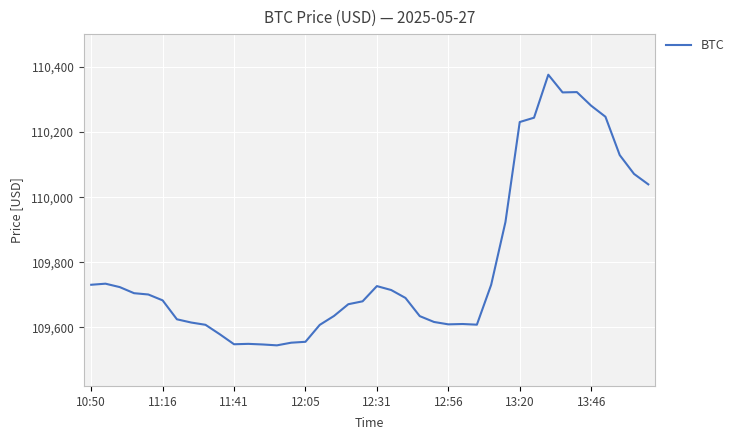

What is the difference between the maximum and minimum values?

831.1